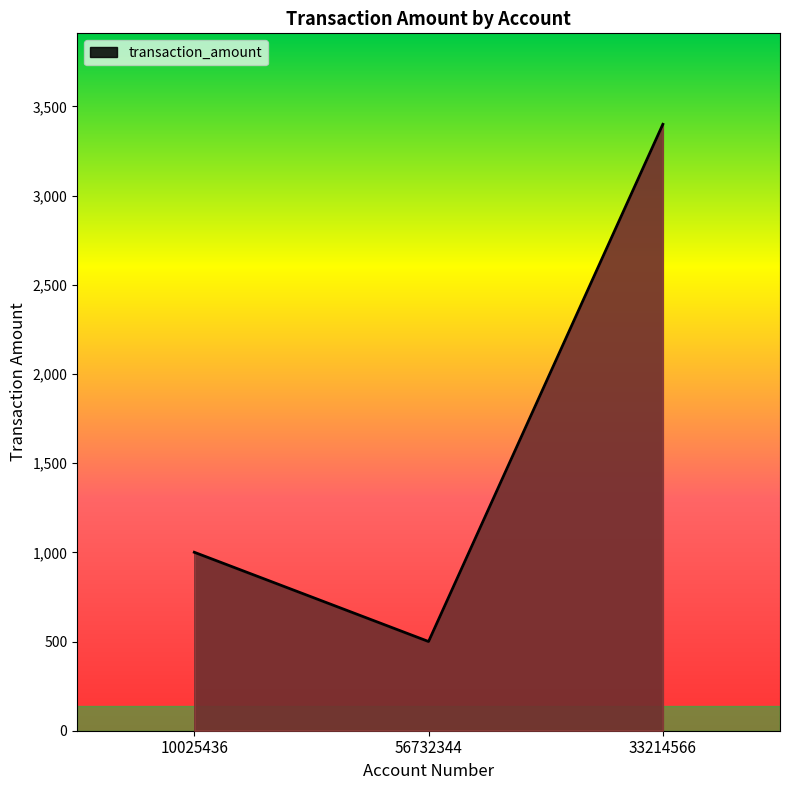

How many lines are shown in the chart?

1